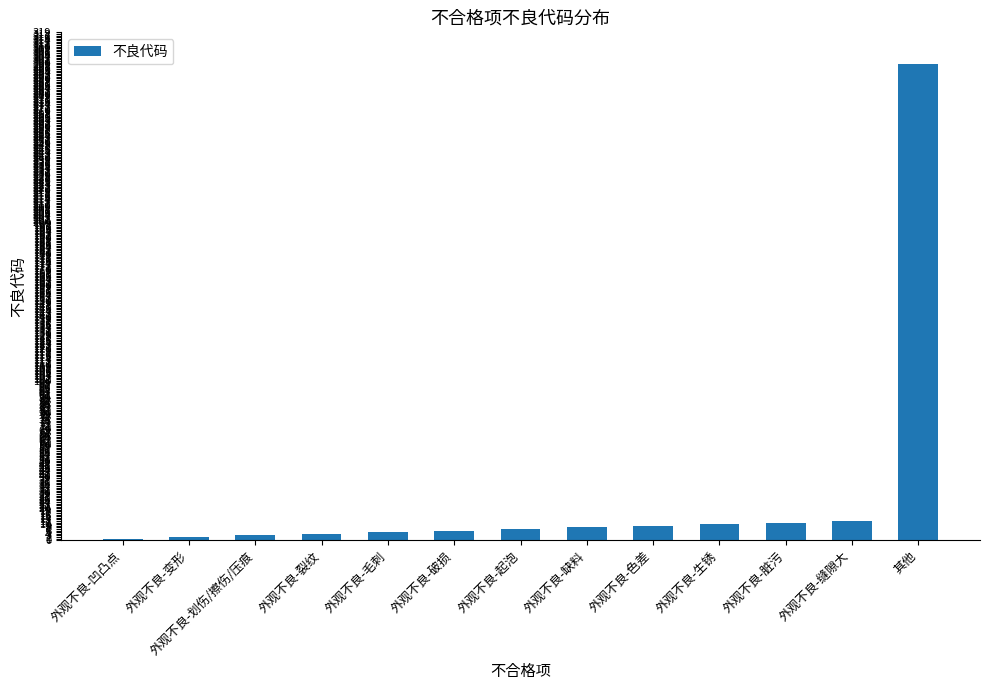

Which label corresponds to the largest value in the chart?

其他